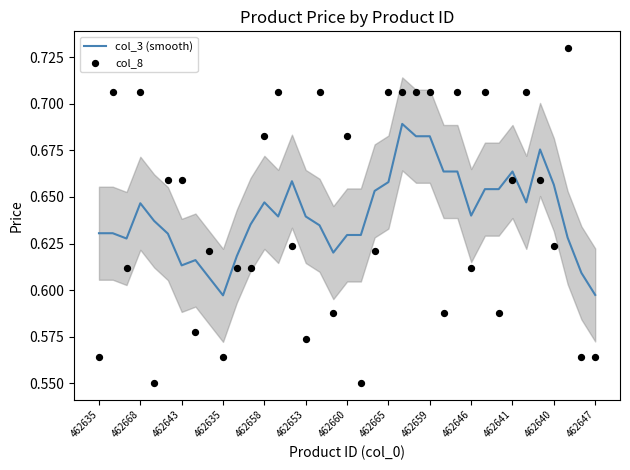

What are all the series names shown in the legend?

col_3 (smooth), col_8